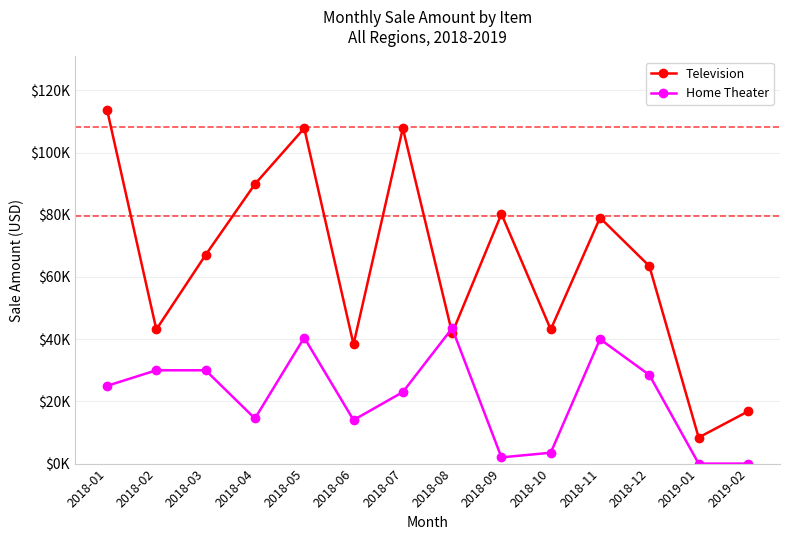

At 2018-03, list the series in order from largest to smallest.

Television, Home Theater